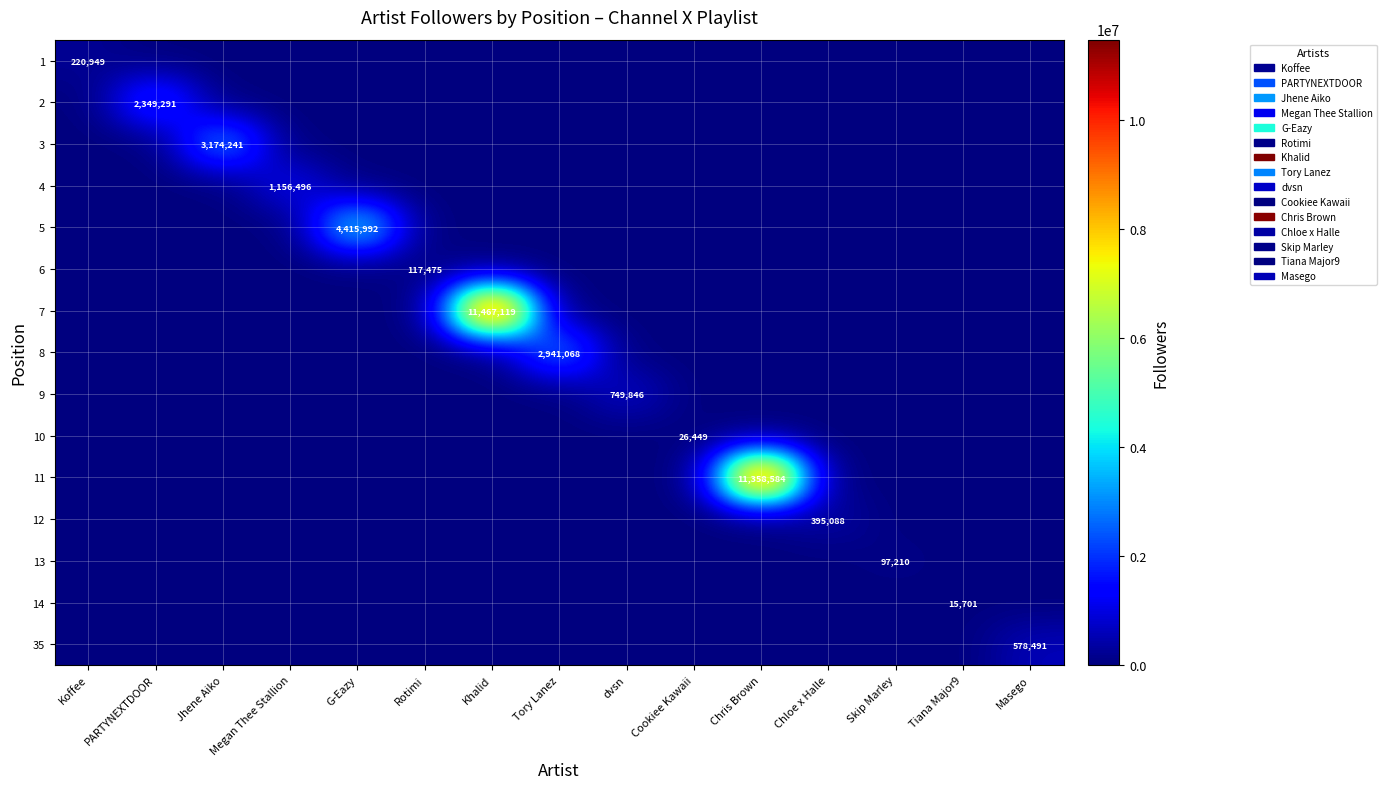

True or false: 5 has a value of 0 at dvsn.

True